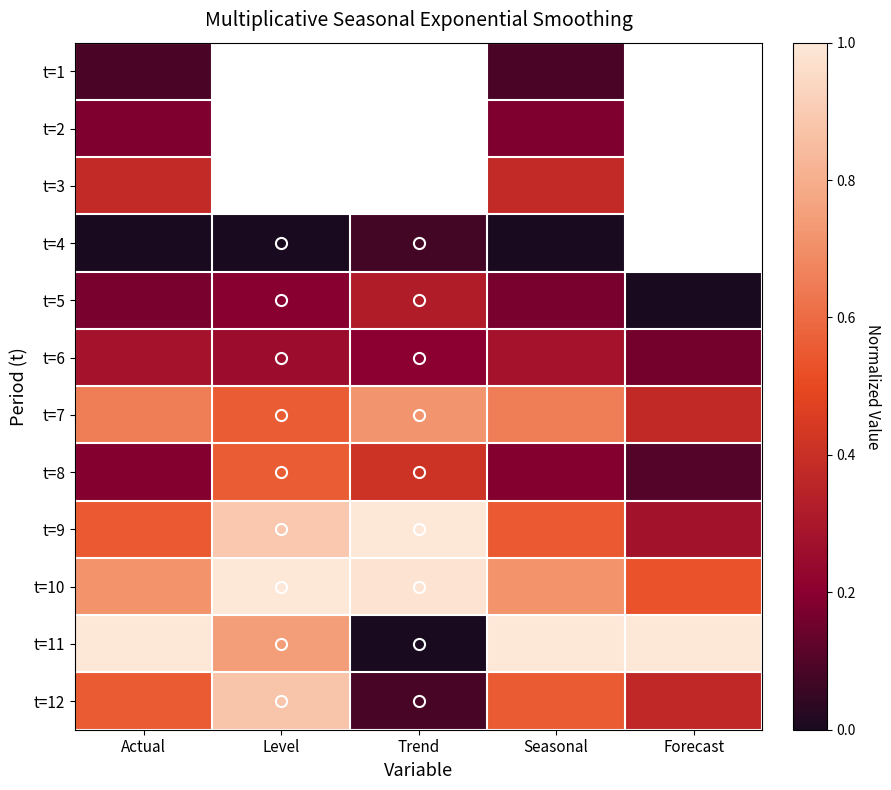

What is the sum of all t=10 values?

3.9